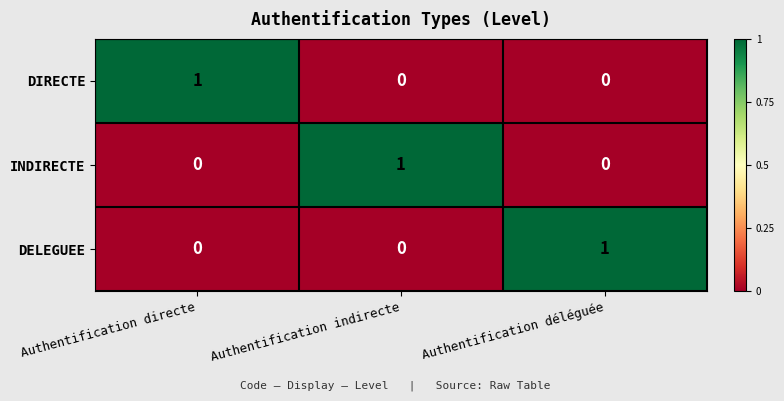

How many INDIRECTE values are between 0 and 1?

3